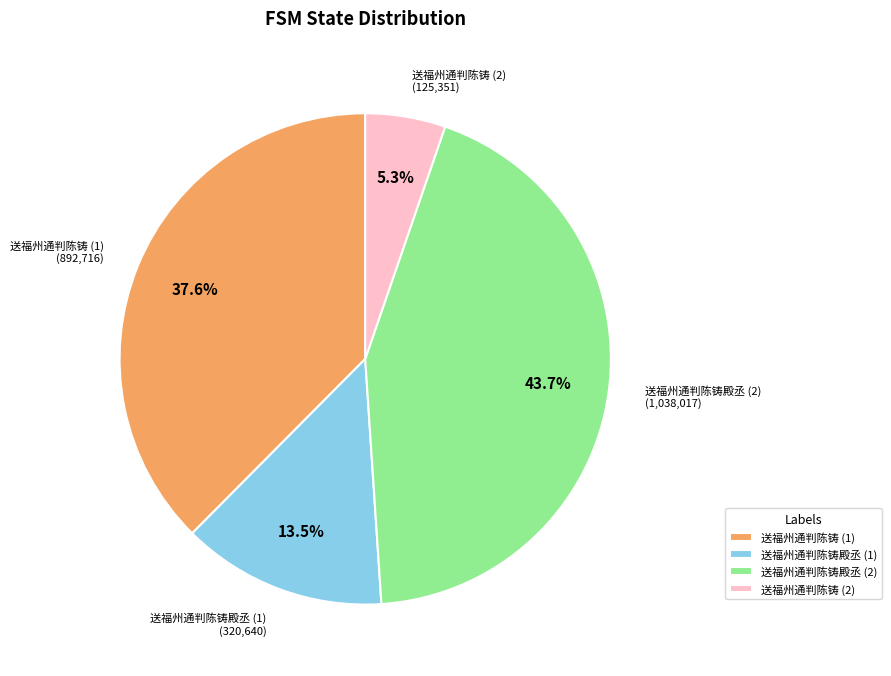

What percentage is NOT represented by 送福州通判陈铸 (1)?

62.4%